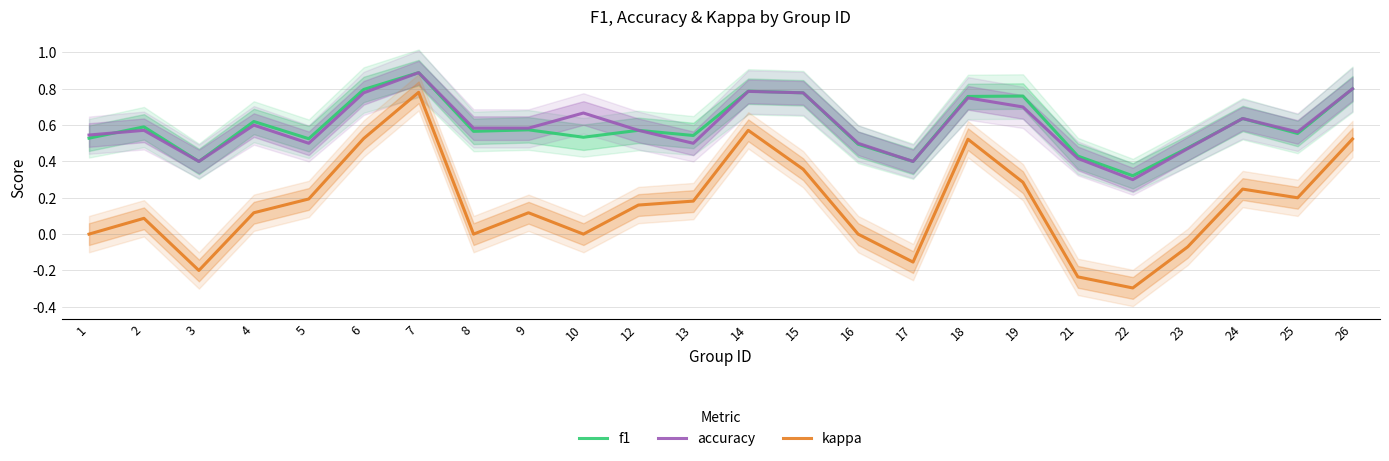

Reading left to right, list all the values displayed in this chart.

f1: 1=0.5	2=0.6	3=0.4	4=0.6	5=0.5	6=0.8	7=0.9	8=0.6	9=0.6	10=0.5	12=0.6	13=0.5	14=0.8	15=0.8	16=0.5	17=0.4	18=0.8	19=0.8	21=0.4	22=0.3	23=0.5	24=0.6	25=0.6	26=0.8
accuracy: 1=0.5	2=0.6	3=0.4	4=0.6	5=0.5	6=0.8	7=0.9	8=0.6	9=0.6	10=0.7	12=0.6	13=0.5	14=0.8	15=0.8	16=0.5	17=0.4	18=0.8	19=0.7	21=0.4	22=0.3	23=0.5	24=0.6	25=0.6	26=0.8
kappa: 1=0.0	2=0.1	3=-0.2	4=0.1	5=0.2	6=0.5	7=0.8	8=0.0	9=0.1	10=0.0	12=0.2	13=0.2	14=0.6	15=0.4	16=0.0	17=-0.2	18=0.5	19=0.3	21=-0.2	22=-0.3	23=-0.1	24=0.2	25=0.2	26=0.5